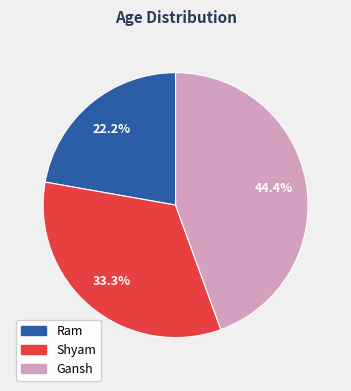

Which has a higher value, Shyam or Ram?

Shyam